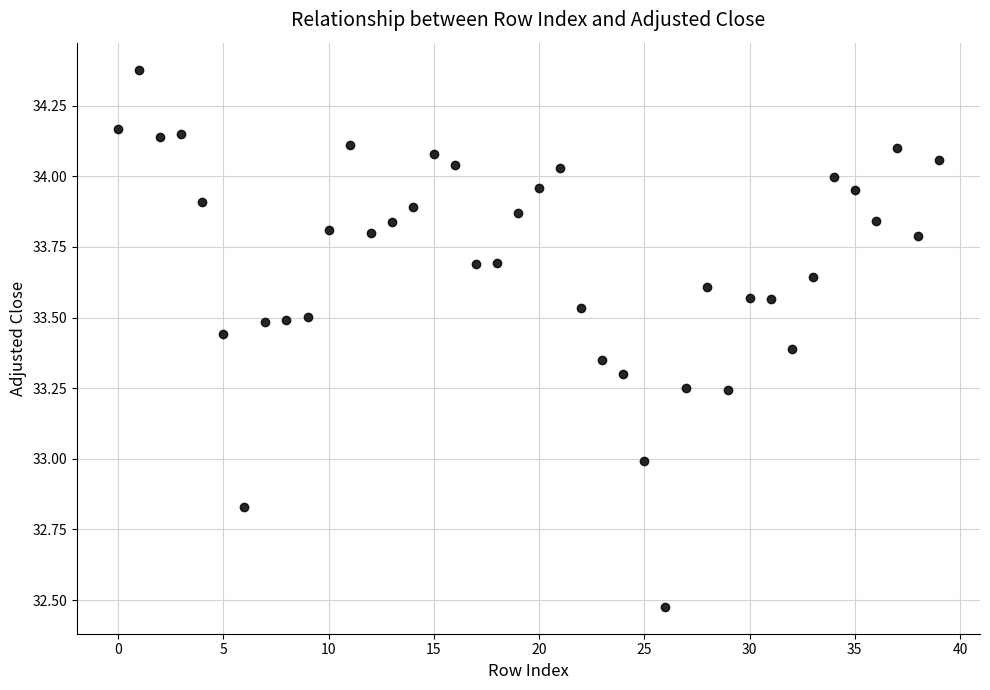

What is the range of Y values (max minus min)?

1.9